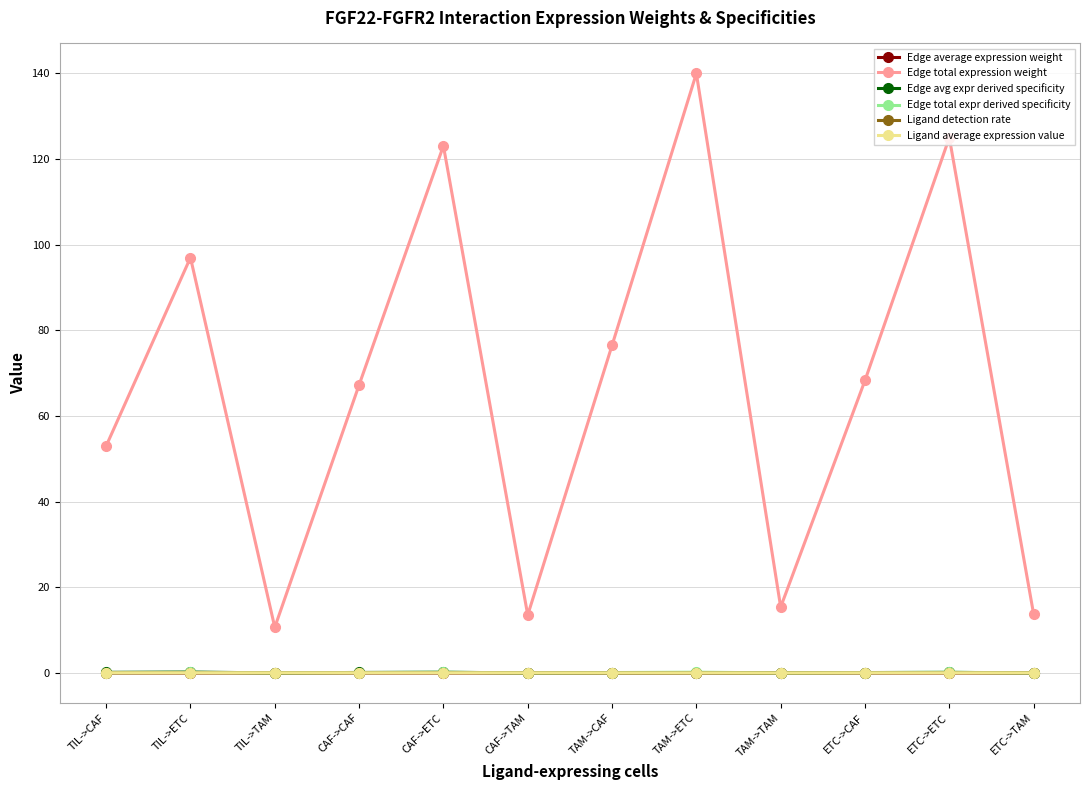

What is the sum of the Edge avg expr derived specificity values at CAF->ETC and TIL->TAM?

0.2